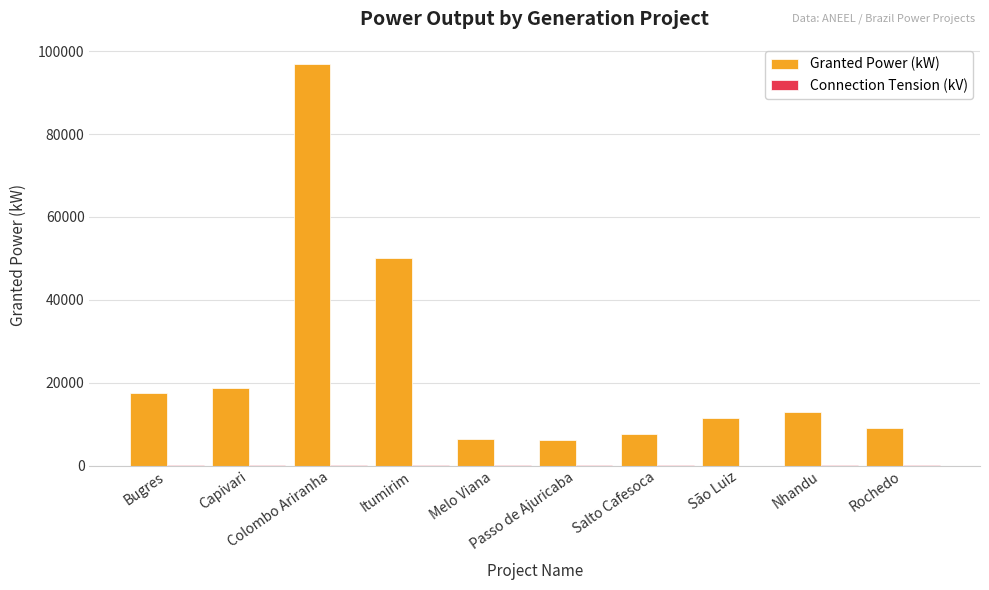

Between Colombo Ariranha and Nhandu, which series saw the biggest shift?

Granted Power (kW)